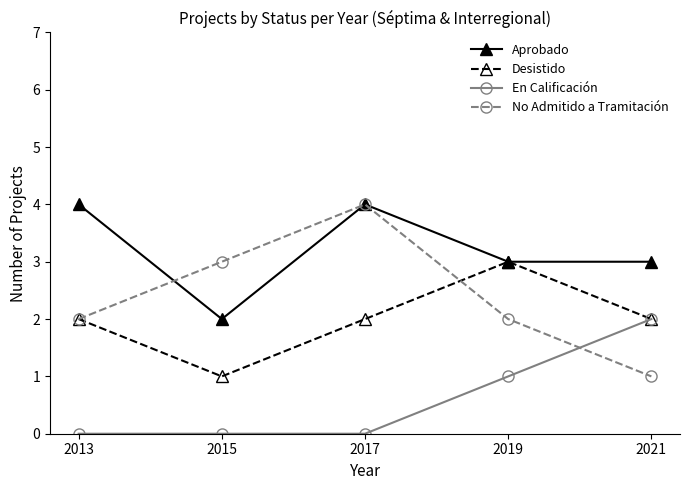

How many series are shown in this chart?

4